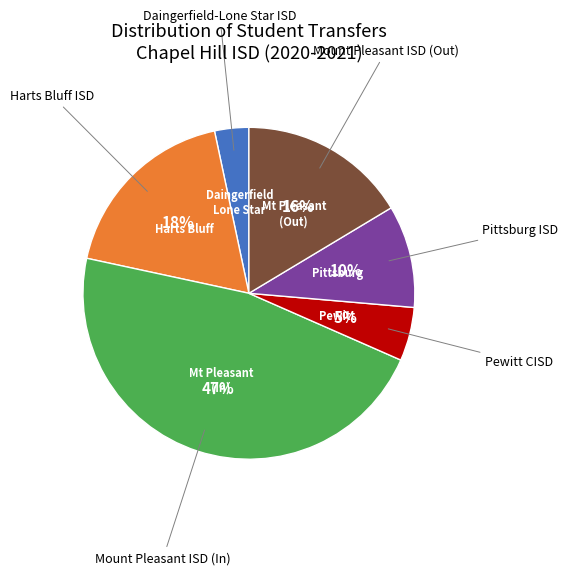

To the nearest percent, what is the average slice percentage?

17%